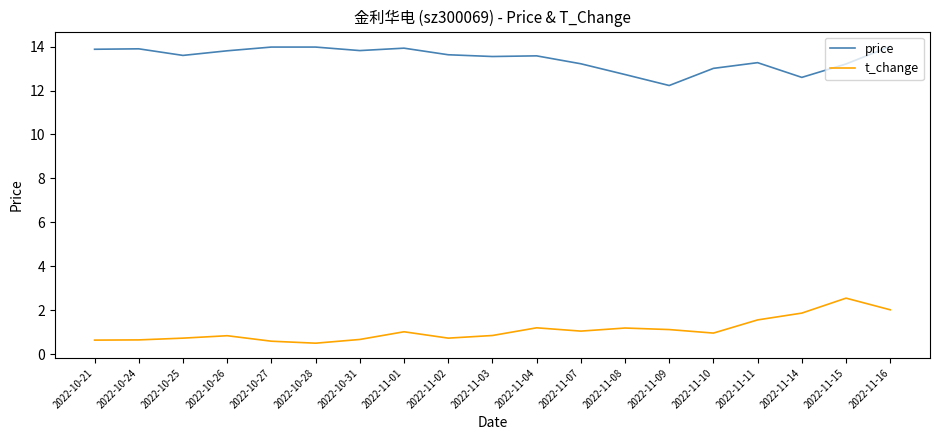

True or false: price and t_change cross at least once.

False